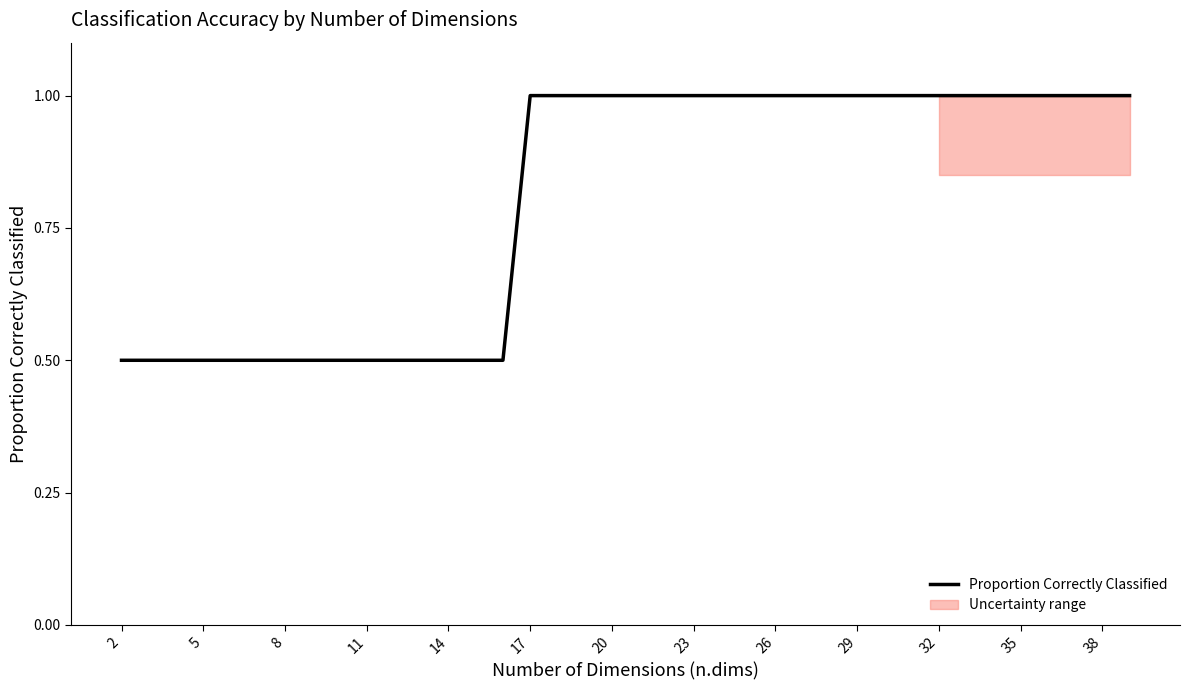

Reading left to right, transcribe all the data shown in this chart.

0.5	0.5	0.5	0.5	0.5	0.5	0.5	0.5	0.5	0.5	0.5	0.5	0.5	0.5	0.5	1.0	1.0	1.0	1.0	1.0	1.0	1.0	1.0	1.0	1.0	1.0	1.0	1.0	1.0	1.0	1.0	1.0	1.0	1.0	1.0	1.0	1.0	1.0